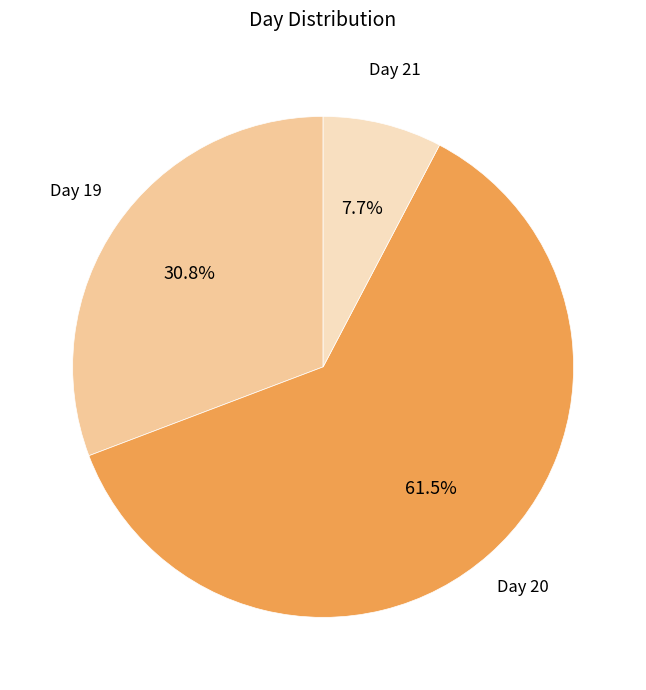

Rank the categories by value from lowest to highest.

Day 21, Day 19, Day 20